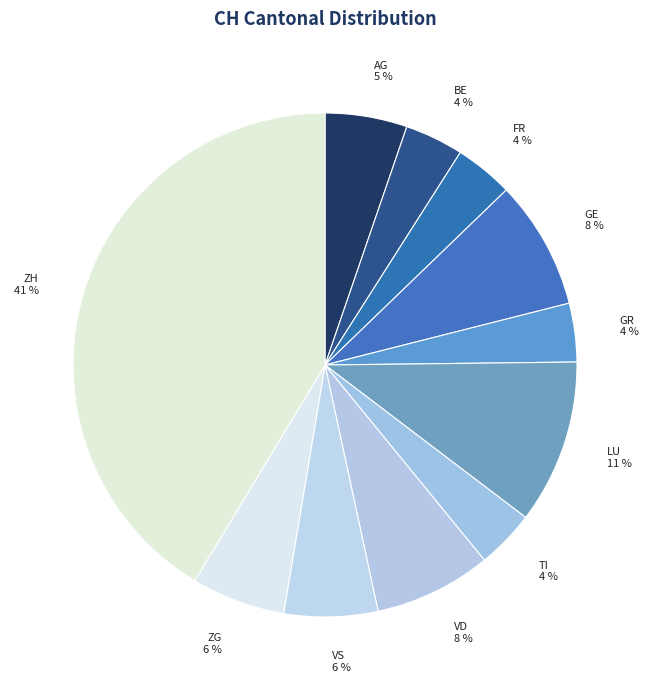

Is it true that ZG 6 % is 1% of the pie?

False